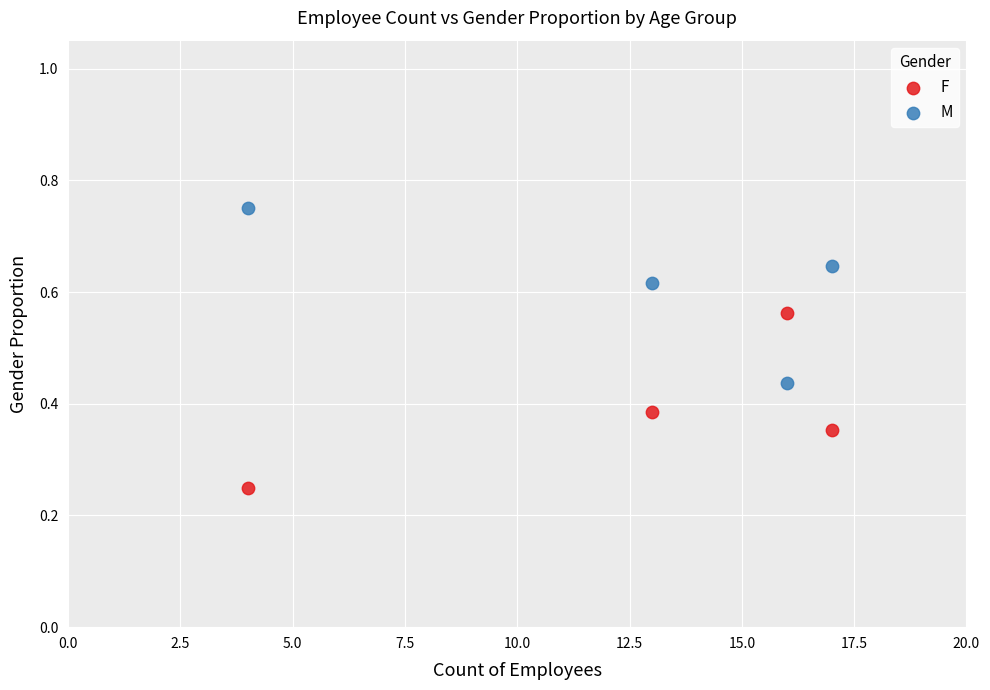

Which series contains the highest Y value?

M